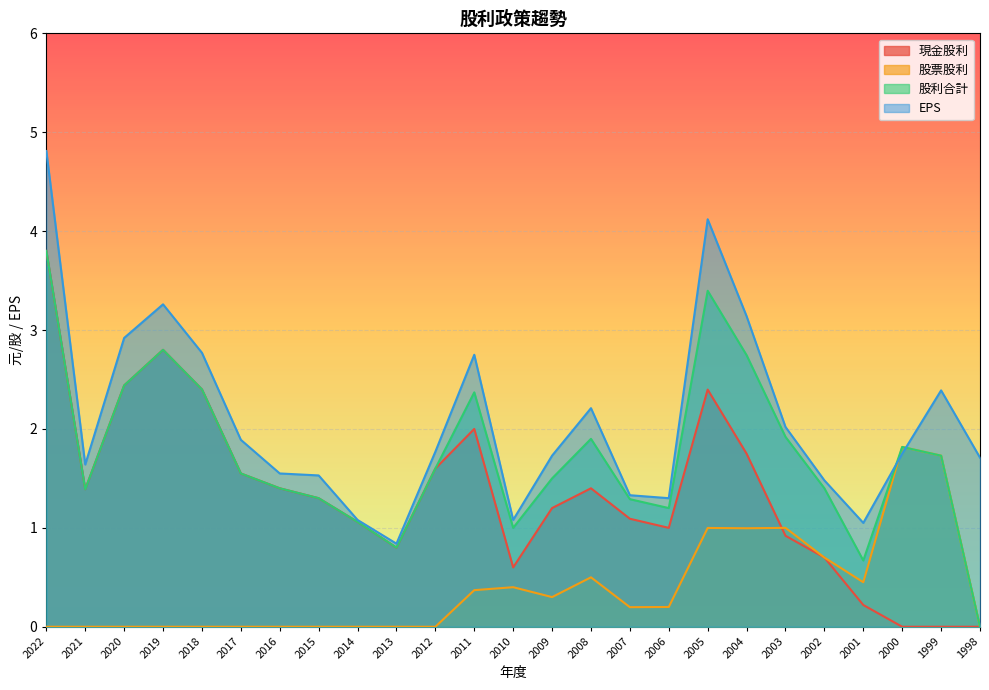

The 股利合計 series shows 1.8 at 2022. True or false?

False